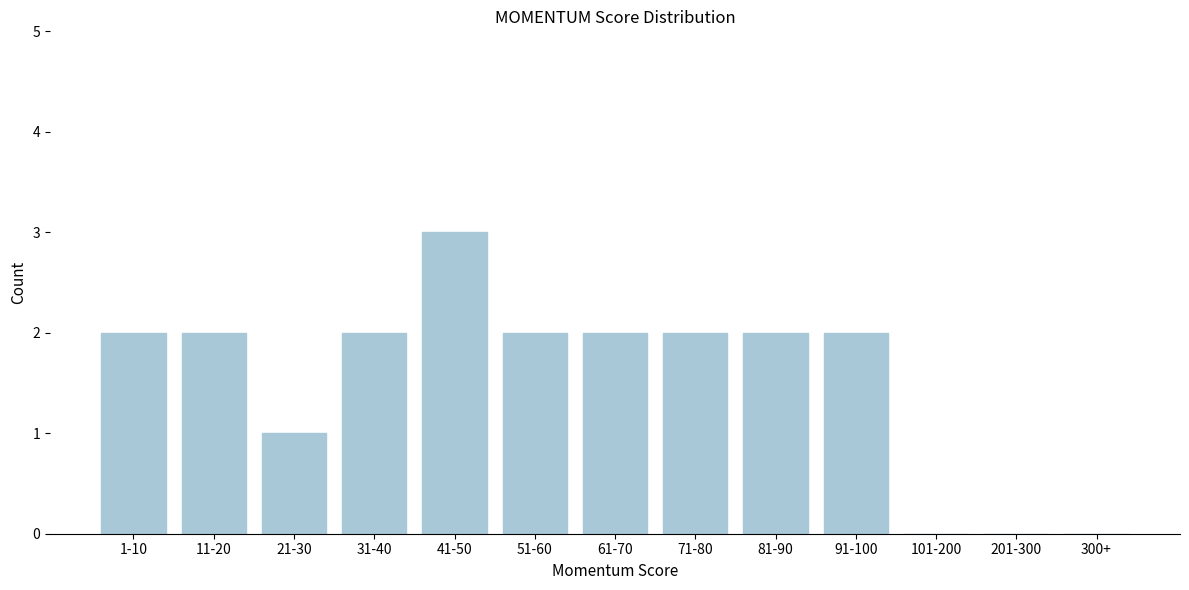

Reading left to right, what are all the values shown in this chart?

1-10=2	11-20=2	21-30=1	31-40=2	41-50=3	51-60=2	61-70=2	71-80=2	81-90=2	91-100=2	101-200=0	201-300=0	300+=0